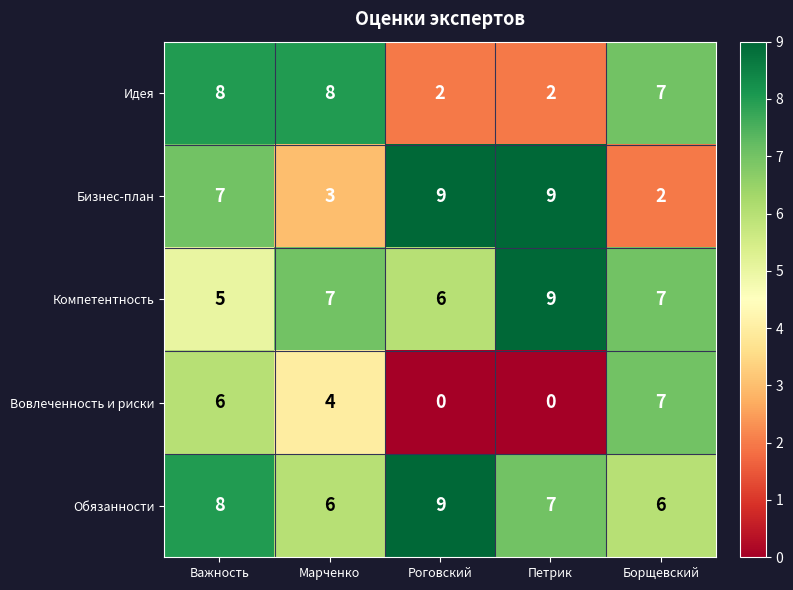

What is the total value across all series at Борщевский?

29